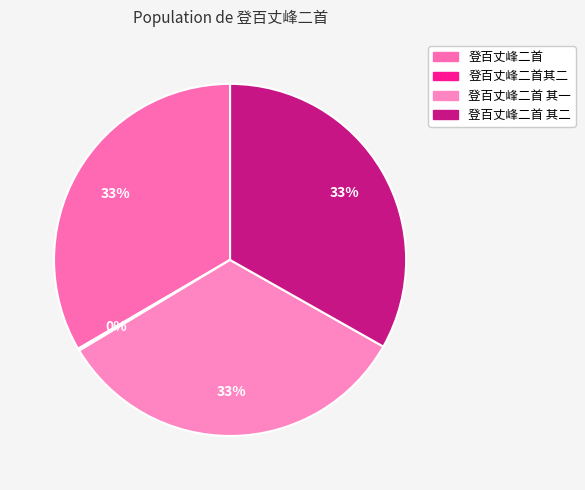

Is there a majority slice in this chart?

No